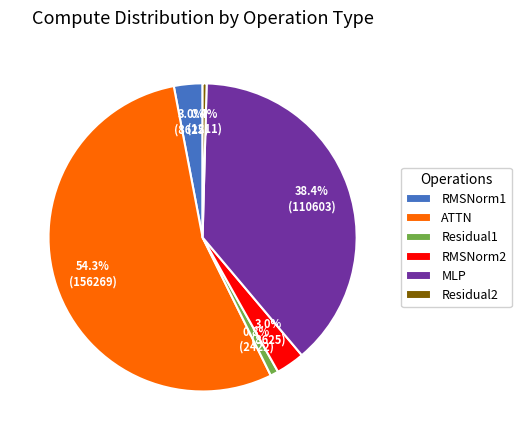

To the nearest percent, what is the difference between the largest and smallest slice percentages?

54%